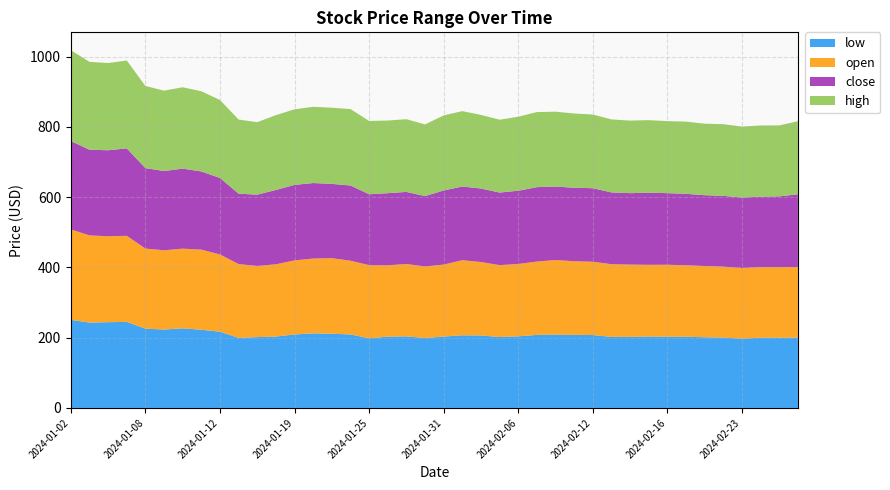

Reading left to right, extract all data points from this chart.

low: 2024-01-02=250.9	2024-01-03=243.0	2024-01-04=244.2	2024-01-05=245.0	2024-01-08=225.8	2024-01-09=223.2	2024-01-10=226.6	2024-01-11=222.6	2024-01-12=217.0	2024-01-16=199.5	2024-01-17=201.7	2024-01-18=203.3	2024-01-19=209.2	2024-01-22=212.4	2024-01-23=211.1	2024-01-24=209.4	2024-01-25=198.3	2024-01-26=203.0	2024-01-29=203.8	2024-01-30=199.1	2024-01-31=203.2	2024-02-01=206.8	2024-02-02=206.3	2024-02-05=202.0	2024-02-06=203.9	2024-02-07=208.0	2024-02-08=208.7	2024-02-09=207.9	2024-02-12=207.6	2024-02-13=202.3	2024-02-14=202.2	2024-02-15=203.4	2024-02-16=202.8	2024-02-20=202.7	2024-02-21=201.2	2024-02-22=200.4	2024-02-23=197.2	2024-02-26=200.0	2024-02-27=200.0	2024-02-28=200.2
open: 2024-01-02=257.3	2024-01-03=248.3	2024-01-04=244.6	2024-01-05=245.0	2024-01-08=228.0	2024-01-09=225.7	2024-01-10=226.9	2024-01-11=228.1	2024-01-12=220.0	2024-01-16=210.1	2024-01-17=202.6	2024-01-18=205.6	2024-01-19=210.9	2024-01-22=213.1	2024-01-23=215.3	2024-01-24=209.8	2024-01-25=208.2	2024-01-26=203.1	2024-01-29=206.1	2024-01-30=203.7	2024-01-31=204.9	2024-02-01=213.8	2024-02-02=209.1	2024-02-05=204.6	2024-02-06=206.0	2024-02-07=208.8	2024-02-08=212.4	2024-02-09=209.8	2024-02-12=208.7	2024-02-13=206.9	2024-02-14=205.9	2024-02-15=204.1	2024-02-16=204.9	2024-02-20=203.6	2024-02-21=202.9	2024-02-22=202.0	2024-02-23=201.0	2024-02-26=201.0	2024-02-27=200.9	2024-02-28=201.1
close: 2024-01-02=251.8	2024-01-03=243.9	2024-01-04=244.9	2024-01-05=249.0	2024-01-08=229.0	2024-01-09=225.8	2024-01-10=227.8	2024-01-11=222.7	2024-01-12=217.7	2024-01-16=200.5	2024-01-17=203.1	2024-01-18=211.6	2024-01-19=215.0	2024-01-22=214.9	2024-01-23=211.5	2024-01-24=214.1	2024-01-25=201.9	2024-01-26=205.5	2024-01-29=205.2	2024-01-30=200.4	2024-01-31=211.0	2024-02-01=209.8	2024-02-02=209.4	2024-02-05=206.6	2024-02-06=208.6	2024-02-07=211.9	2024-02-08=209.2	2024-02-09=209.2	2024-02-12=209.3	2024-02-13=204.5	2024-02-14=203.4	2024-02-15=205.3	2024-02-16=203.9	2024-02-20=203.4	2024-02-21=201.6	2024-02-22=201.5	2024-02-23=200.8	2024-02-26=200.5	2024-02-27=201.4	2024-02-28=207.0
high: 2024-01-02=258.6	2024-01-03=250.1	2024-01-04=248.3	2024-01-05=250.2	2024-01-08=233.8	2024-01-09=228.8	2024-01-10=231.6	2024-01-11=228.3	2024-01-12=222.1	2024-01-16=211.0	2024-01-17=206.3	2024-01-18=213.0	2024-01-19=215.2	2024-01-22=217.0	2024-01-23=216.8	2024-01-24=217.6	2024-01-25=208.7	2024-01-26=206.8	2024-01-29=207.0	2024-01-30=204.0	2024-01-31=213.8	2024-02-01=214.6	2024-02-02=209.5	2024-02-05=207.3	2024-02-06=210.6	2024-02-07=213.8	2024-02-08=213.1	2024-02-09=211.4	2024-02-12=209.8	2024-02-13=207.8	2024-02-14=206.6	2024-02-15=206.6	2024-02-16=205.1	2024-02-20=205.6	2024-02-21=203.6	2024-02-22=204.1	2024-02-23=202.1	2024-02-26=202.8	2024-02-27=202.0	2024-02-28=208.1